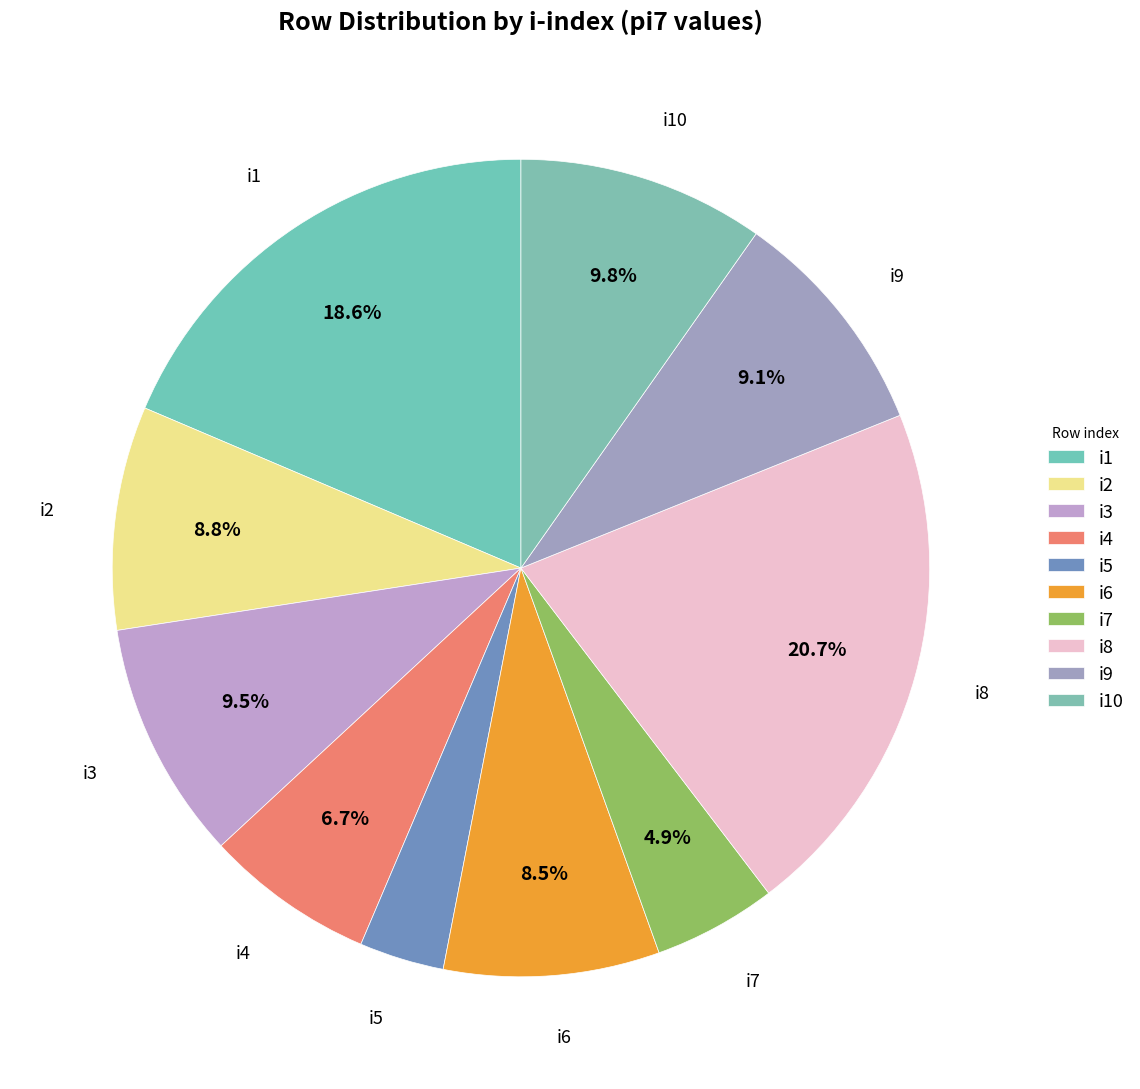

True or false: i3 accounts for 20% of the total.

False